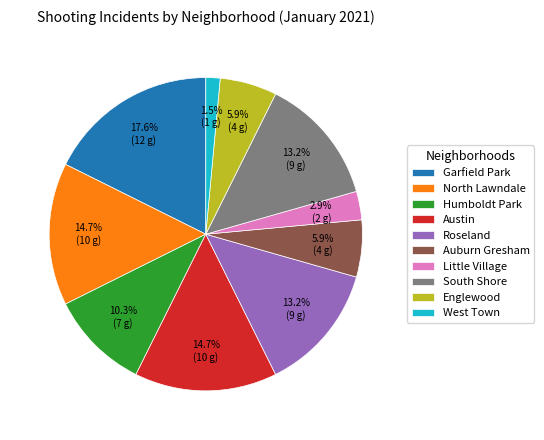

Is Auburn Gresham the majority of the pie?

No